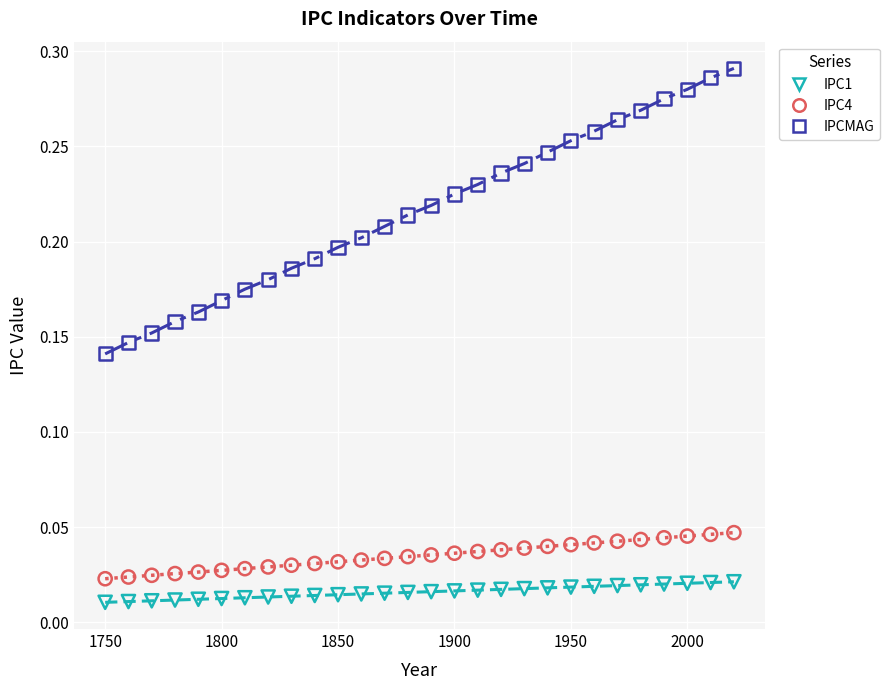

What are all the series names shown in the legend?

IPC1, IPC4, IPCMAG